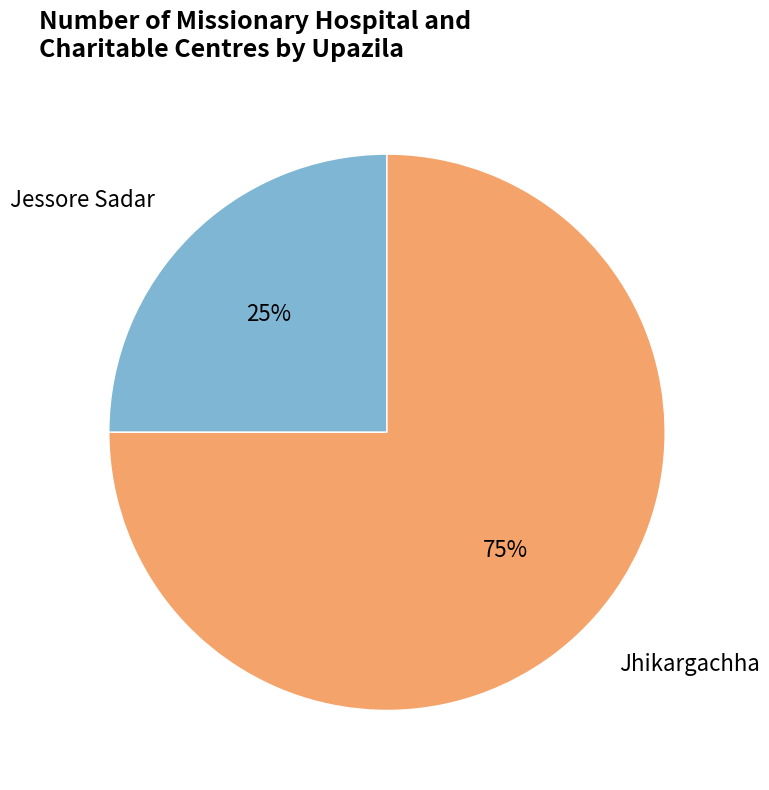

Do Jhikargachha and Jessore Sadar together represent more than half of the pie?

Yes